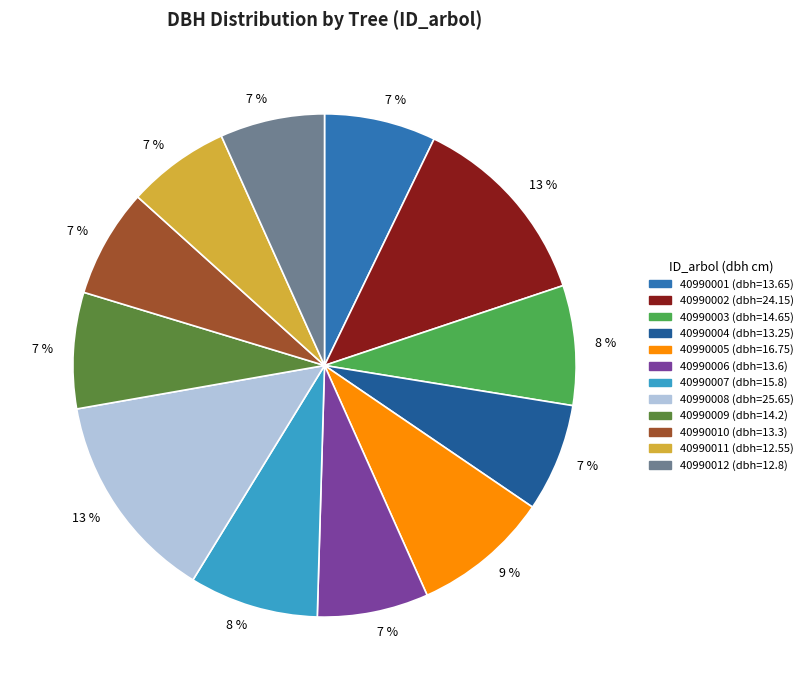

Combined, do 40990009 and 40990010 account for over 50%?

No